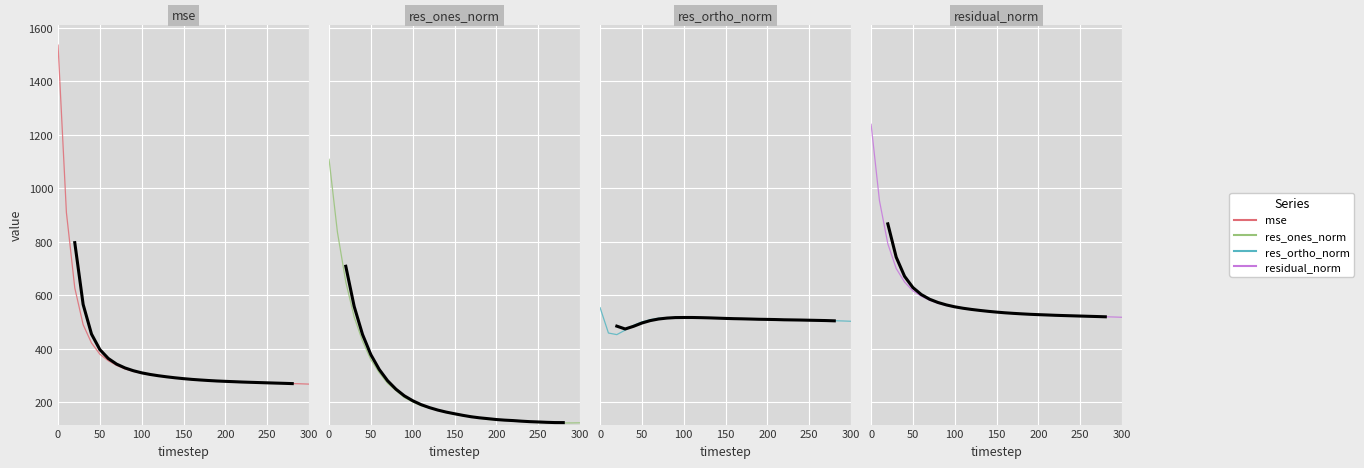

How many interior local valleys does the res_ortho_norm series have?

4